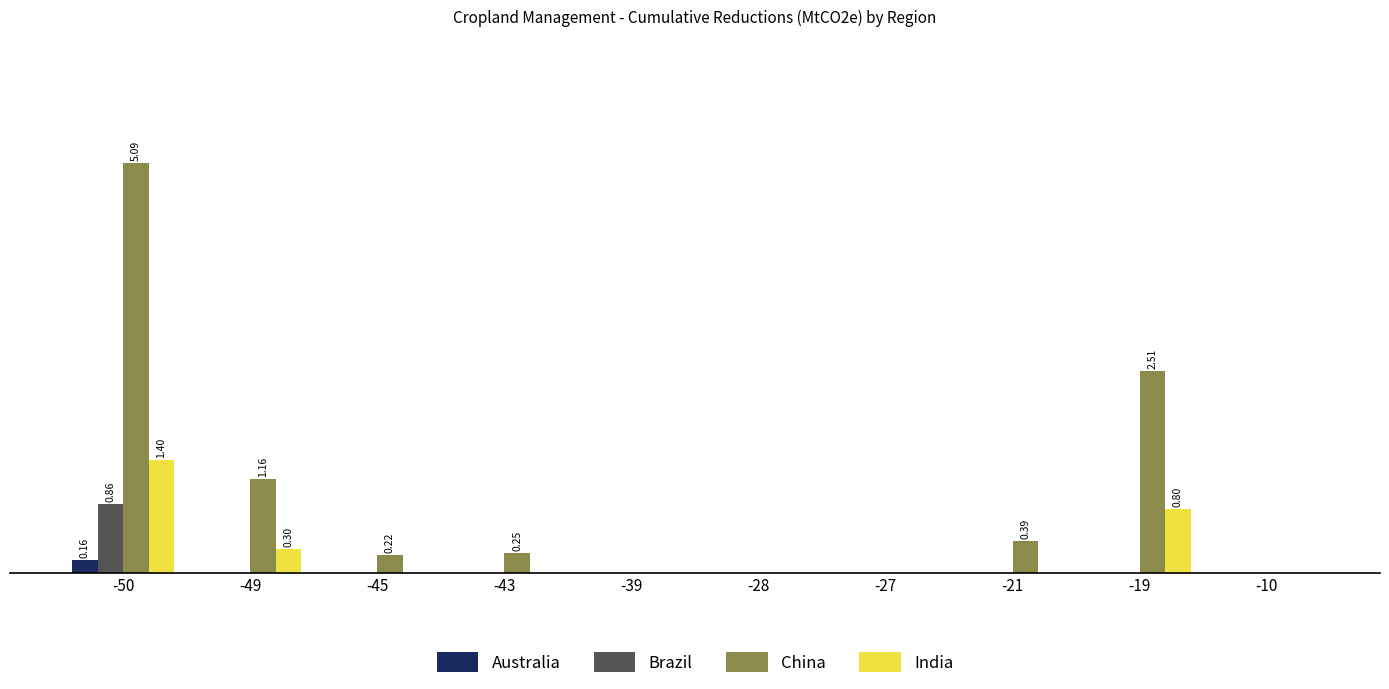

Reading left to right, list all the values displayed in this chart.

Australia: -50=0.2	-49=0.0	-45=0.0	-43=0.0	-39=0.0	-28=0.0	-27=0.0	-21=0.0	-19=0.0	-10=0.0
Brazil: -50=0.9	-49=0.0	-45=0.0	-43=0.0	-39=0.0	-28=0.0	-27=0.0	-21=0.0	-19=0.0	-10=0.0
China: -50=5.1	-49=1.2	-45=0.2	-43=0.2	-39=0.0	-28=0.0	-27=0.0	-21=0.4	-19=2.5	-10=0.0
India: -50=1.4	-49=0.3	-45=0.0	-43=0.0	-39=0.0	-28=0.0	-27=0.0	-21=0.0	-19=0.8	-10=0.0